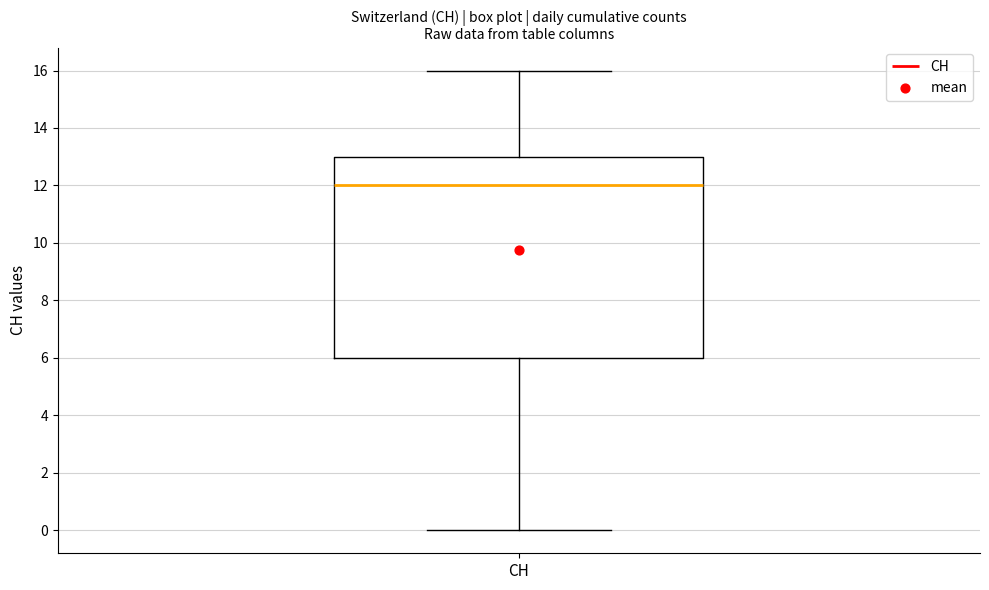

Where does the lower whisker of the box for CH end on the y-axis? The values are not printed on the chart, so give them approximately, as read against the axis.

0